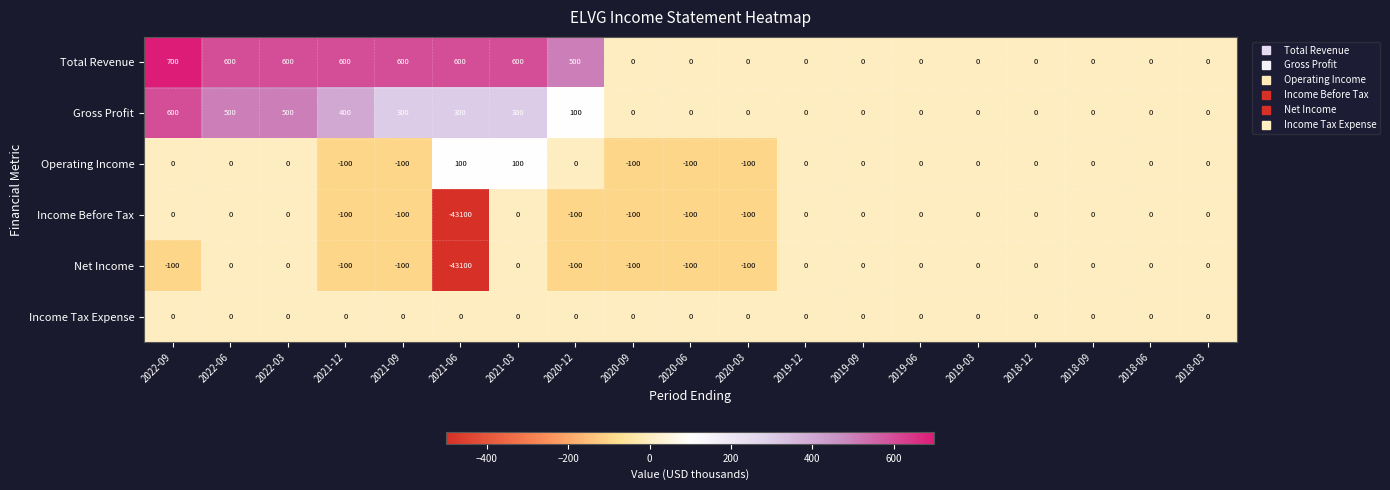

At which category is the sum across all series the highest?

2022-09